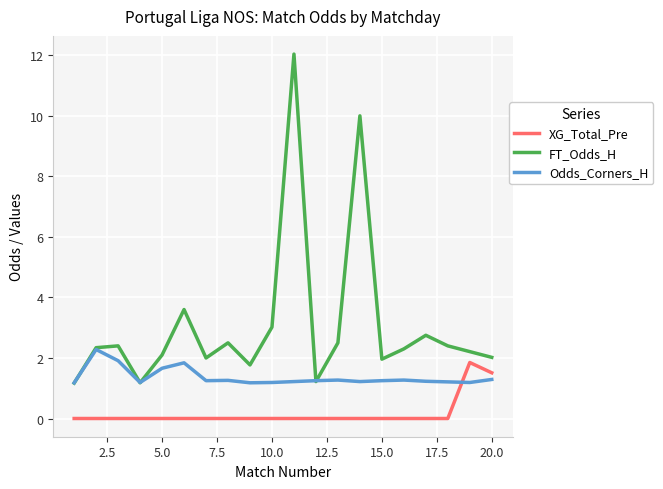

List the series in order of their peak value, lowest first.

XG_Total_Pre, Odds_Corners_H, FT_Odds_H